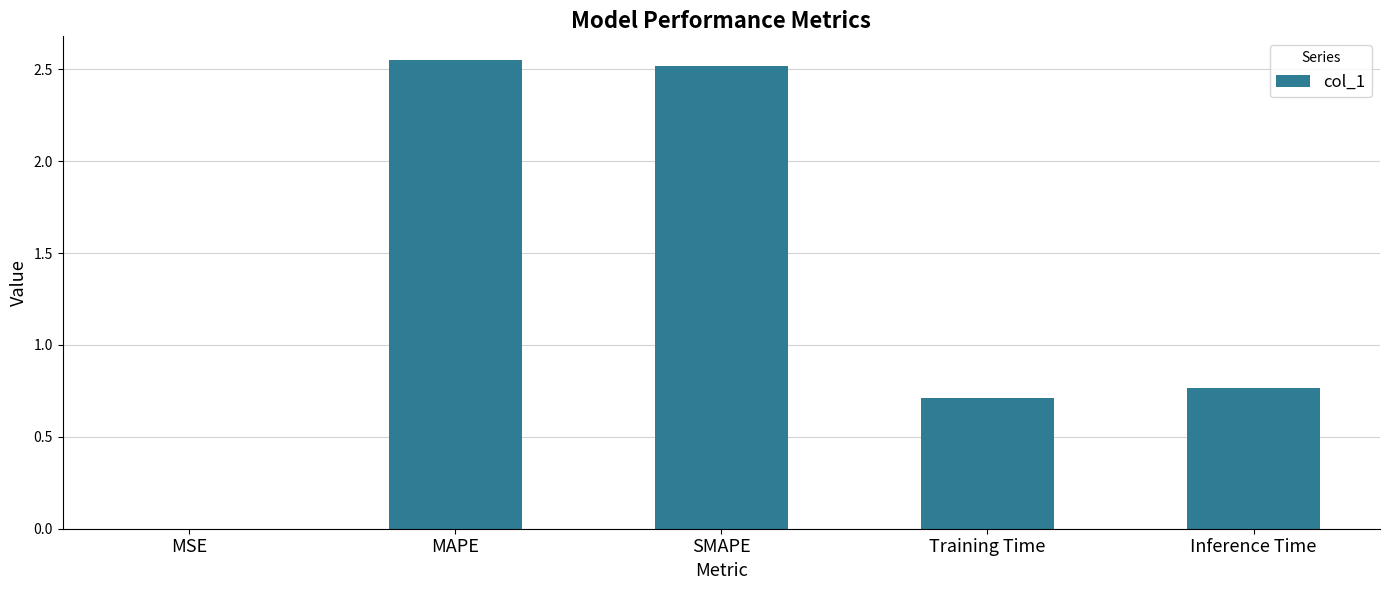

True or false: the data shows 0.0 at MSE.

True